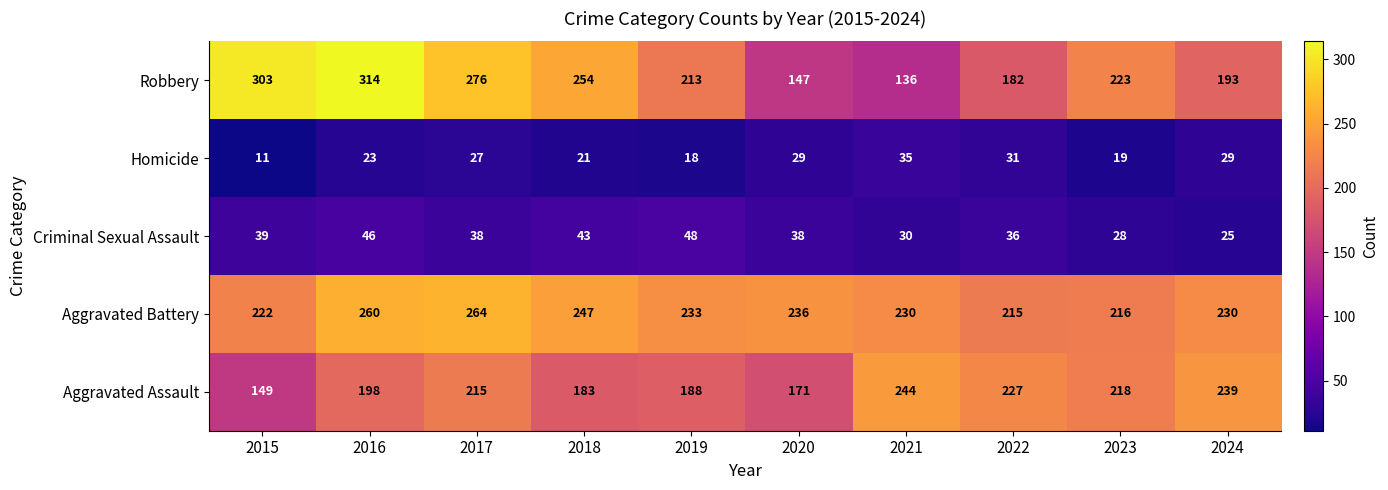

What is the greatest value displayed?

314